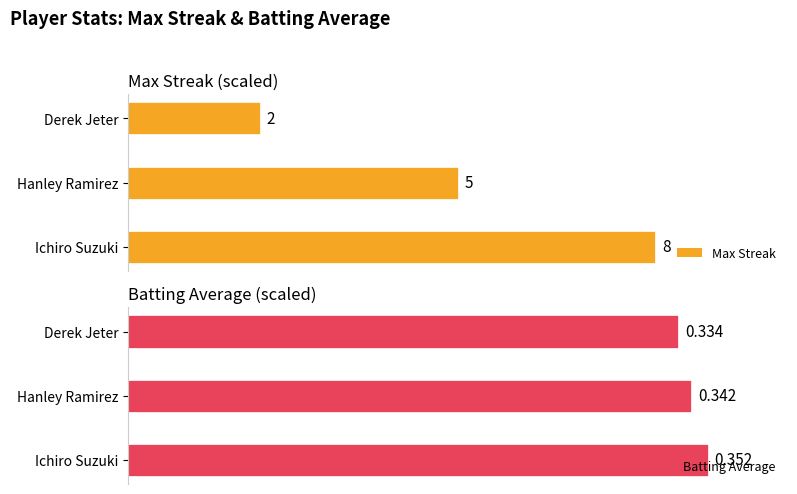

The value of Max Streak at Ichiro Suzuki is 33.1. True or false?

False